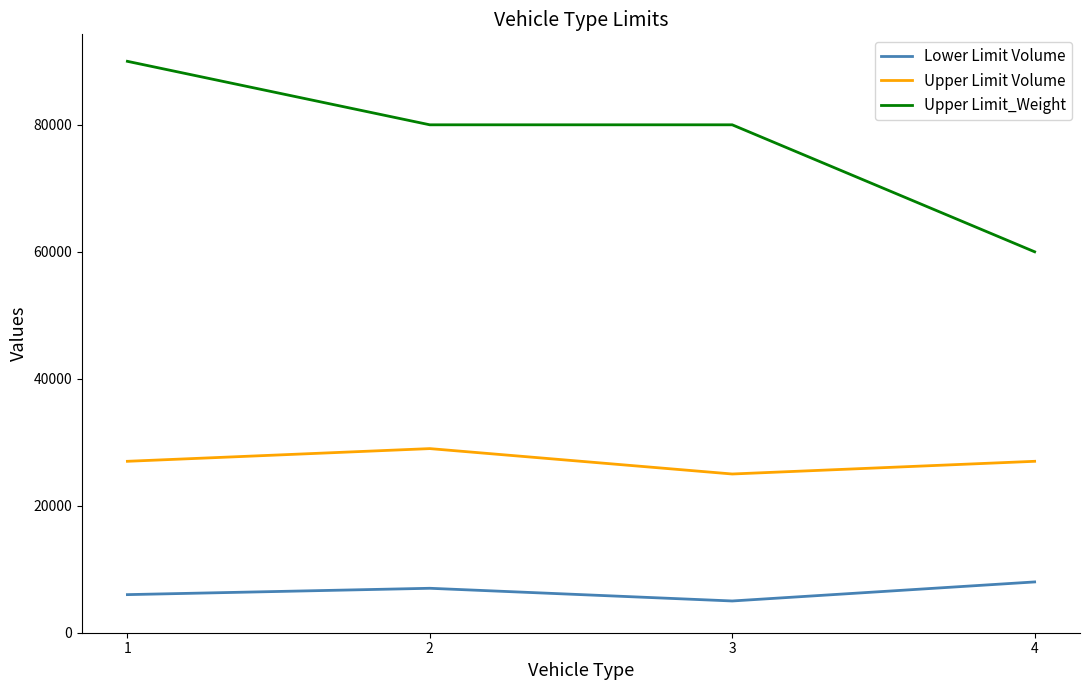

Reading right to left, extract all data points from this chart.

Lower Limit Volume: 4=8000	3=5000	2=7000	1=6000
Upper Limit Volume: 4=27000	3=25000	2=29000	1=27000
Upper Limit_Weight: 4=60000	3=80000	2=80000	1=90000